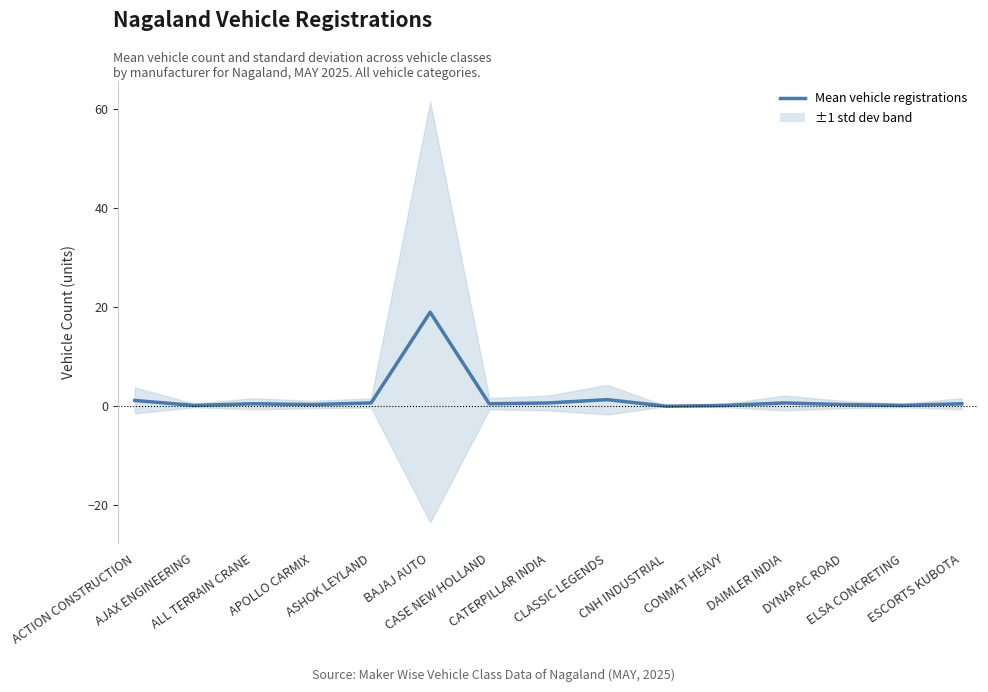

Does the chart display data point markers on the line(s)?

No